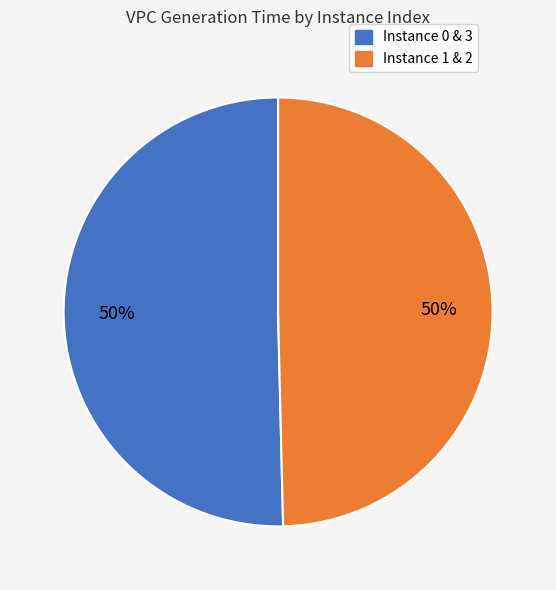

To the nearest percent, what is the average slice percentage?

50%